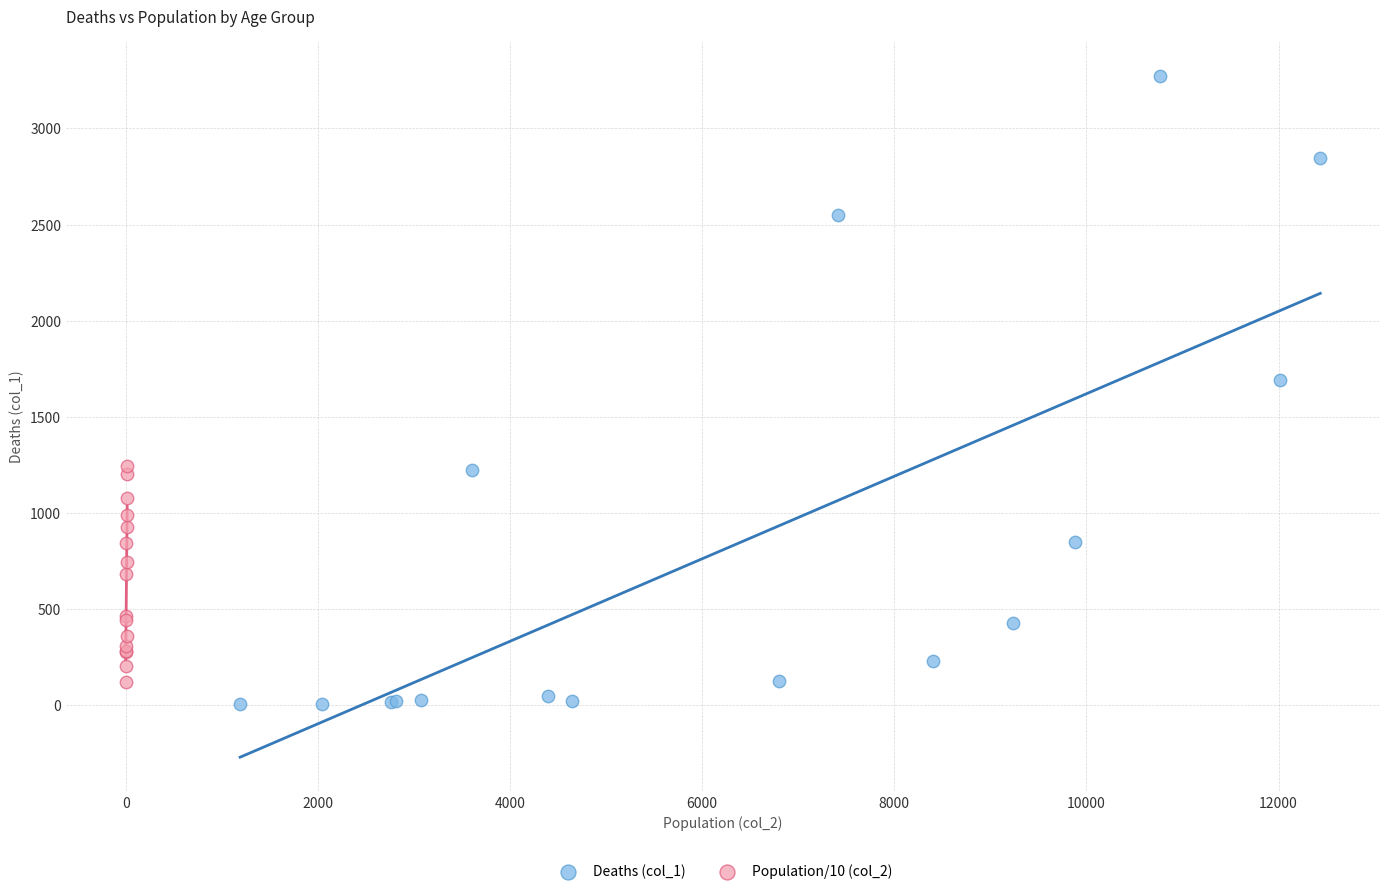

Which series has the widest spread of Y values?

Deaths (col_1)